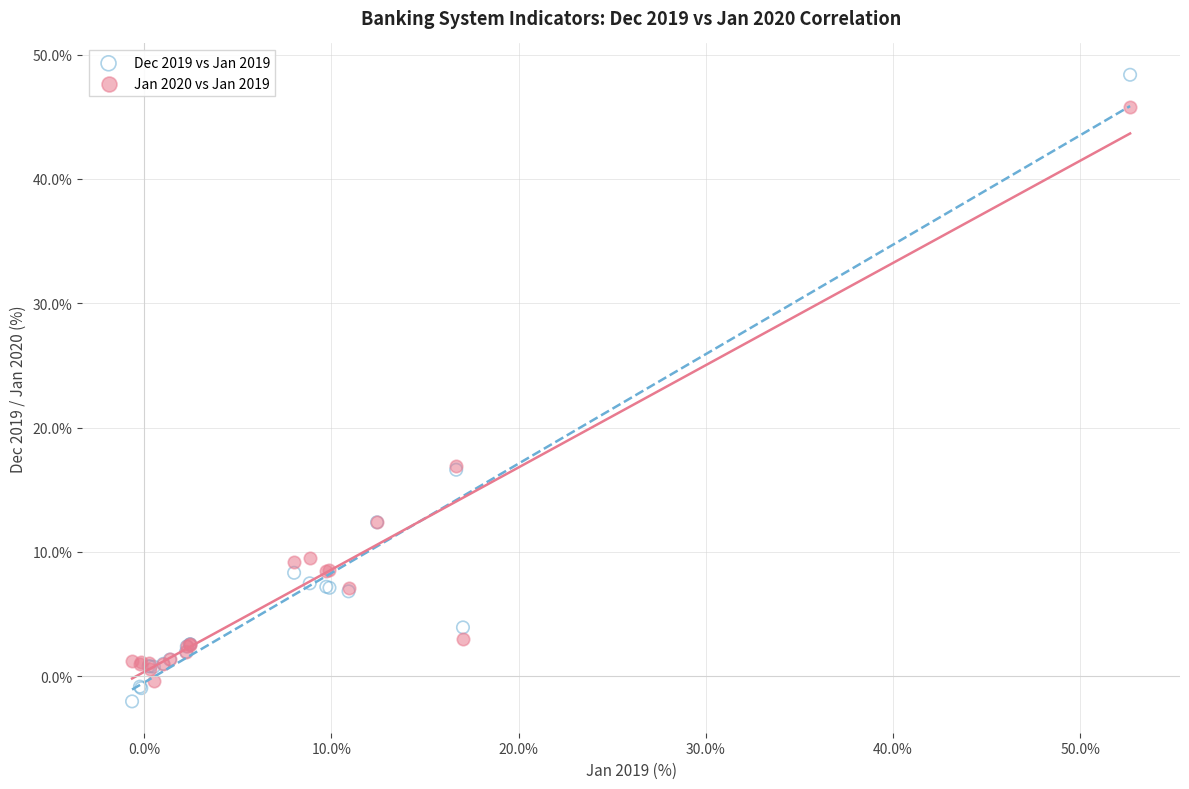

What is the X range (max minus min) for the scatter plot?

53.3